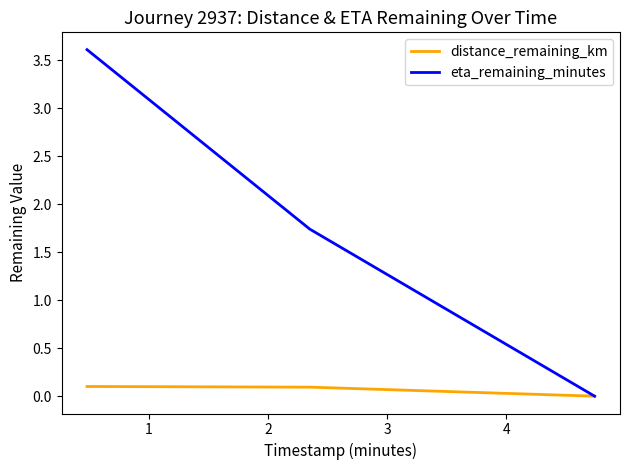

Which series has the largest total across all categories?

eta_remaining_minutes